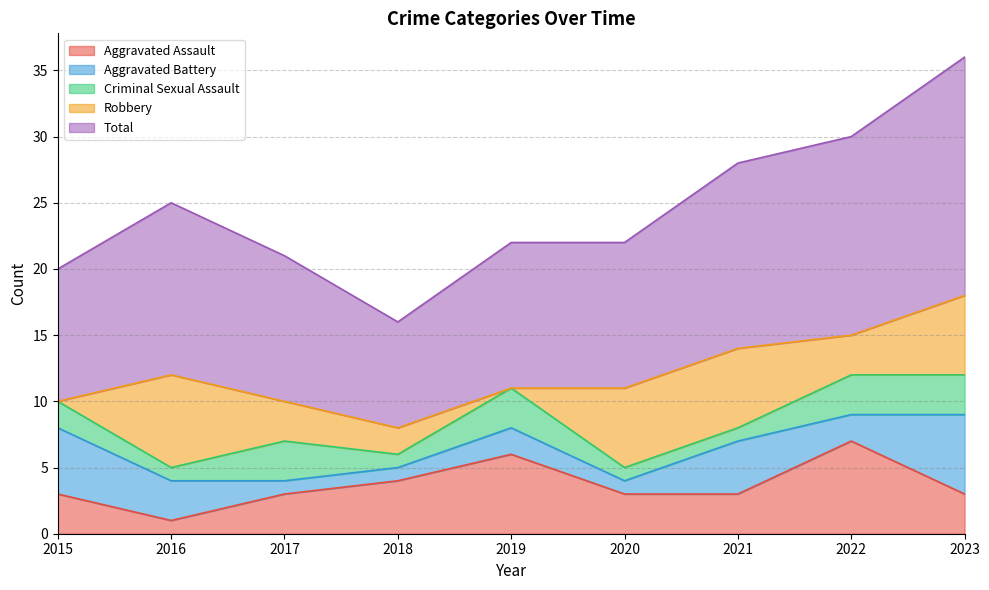

The Total series shows 28 at 2023. True or false?

False